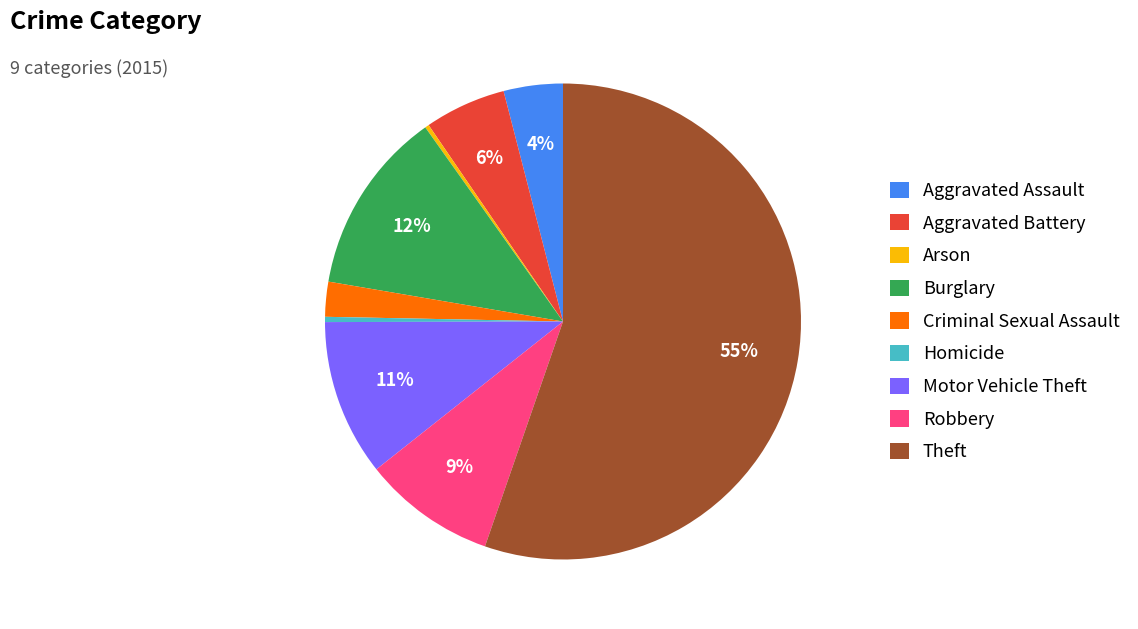

Which has a higher value, Homicide or Aggravated Battery?

Aggravated Battery